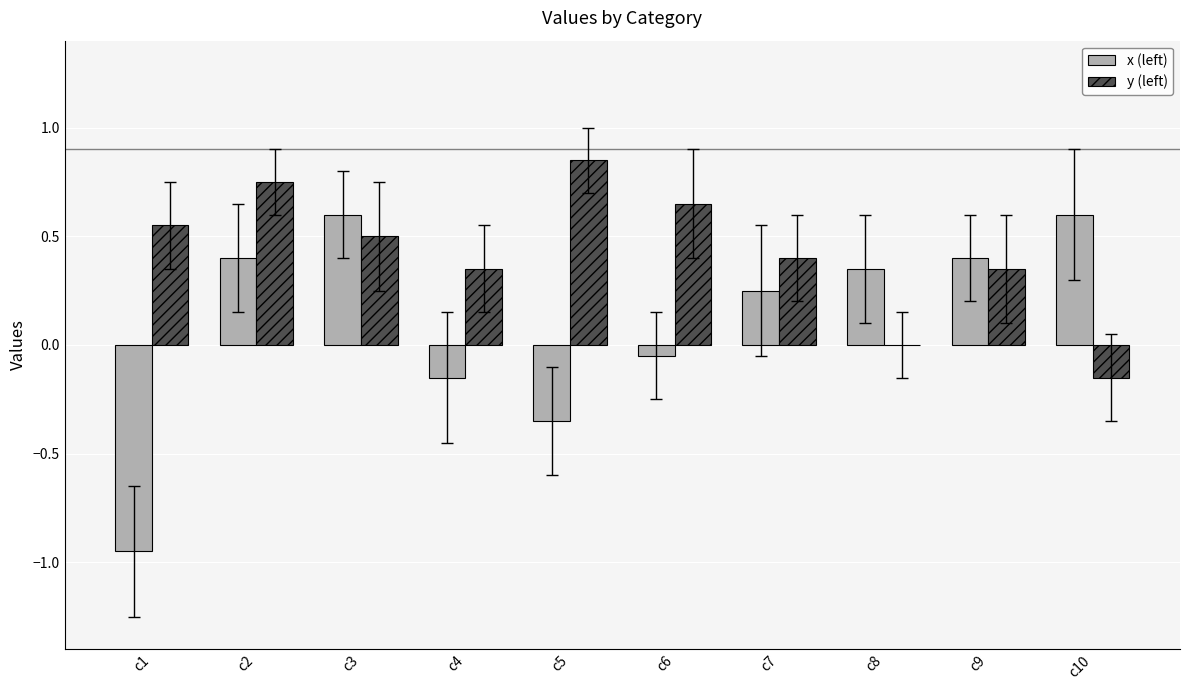

Which category has the highest value across all series?

c5